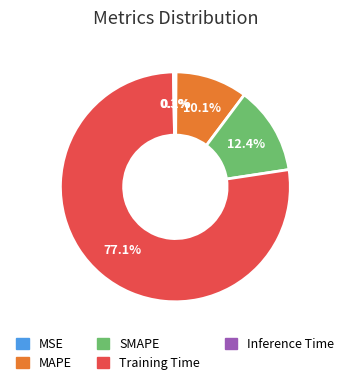

Which slice is the largest?

Training Time